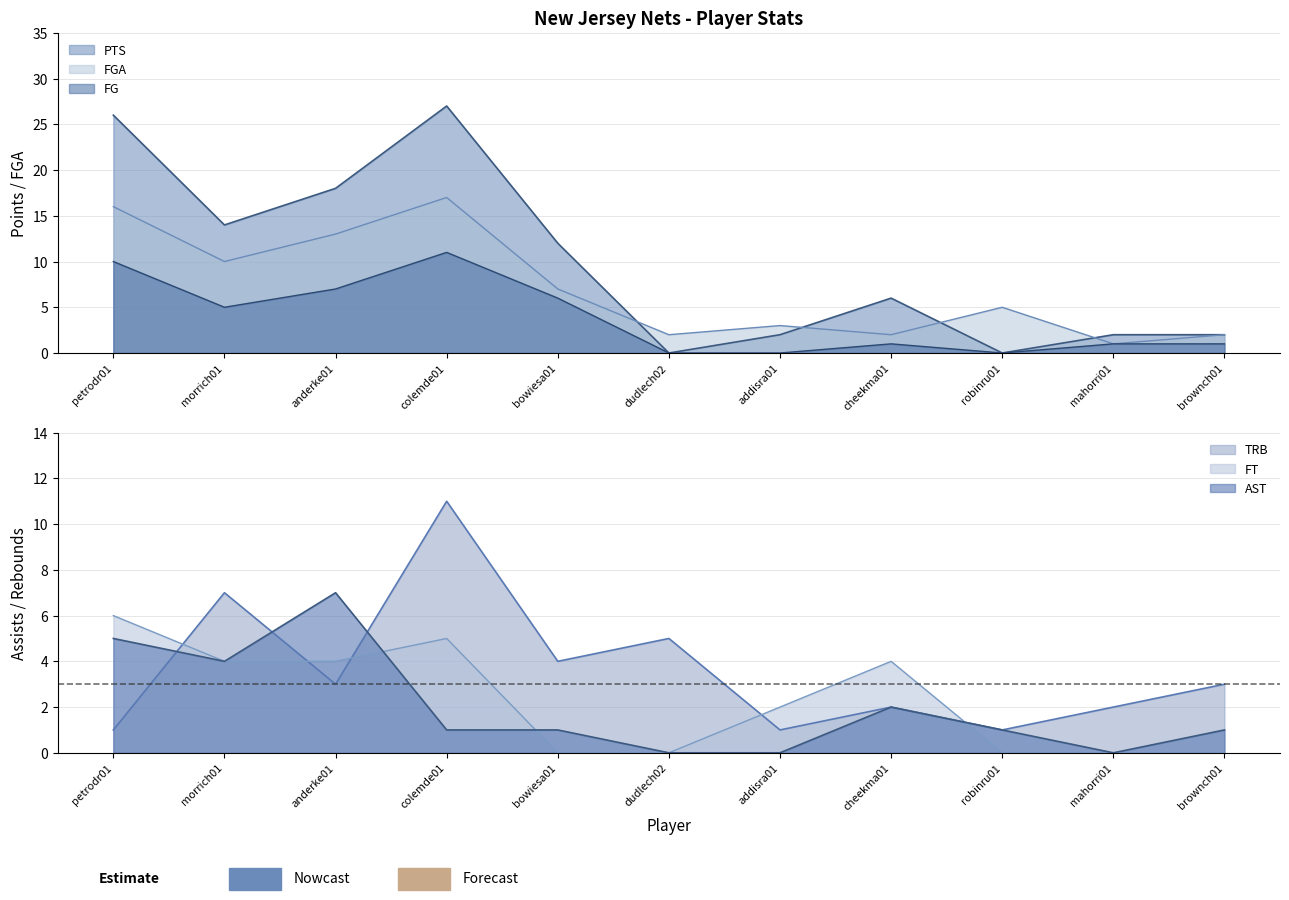

What is the difference between the highest and lowest values at mahorri01?

2